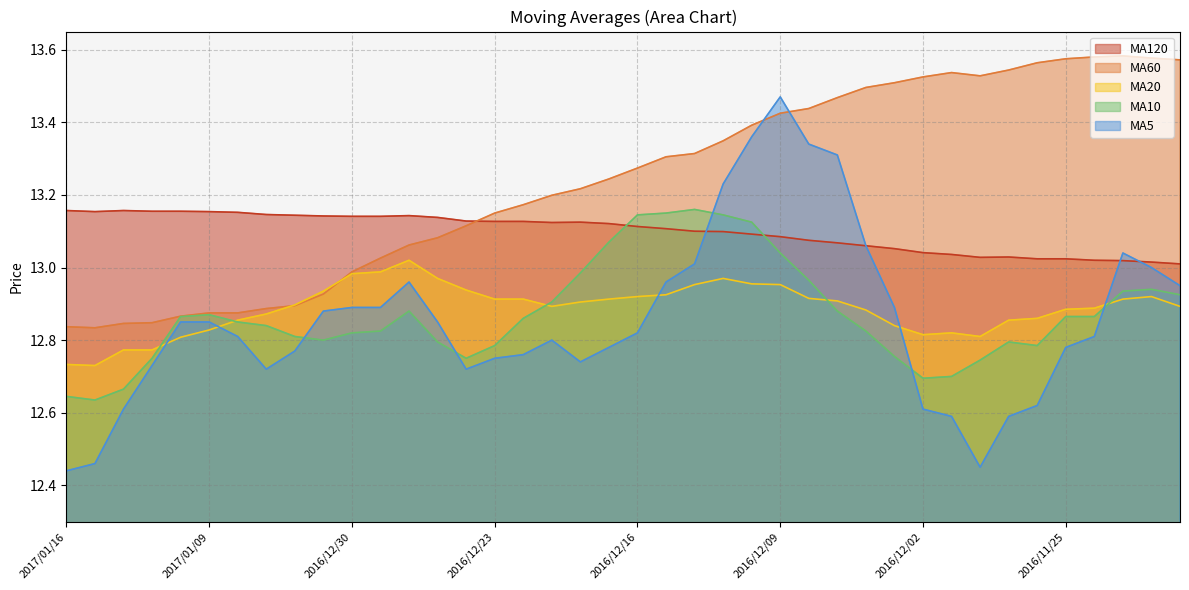

What is the sum of the avg_sixty values at 2017/01/05 and 2016/12/05?

26.4